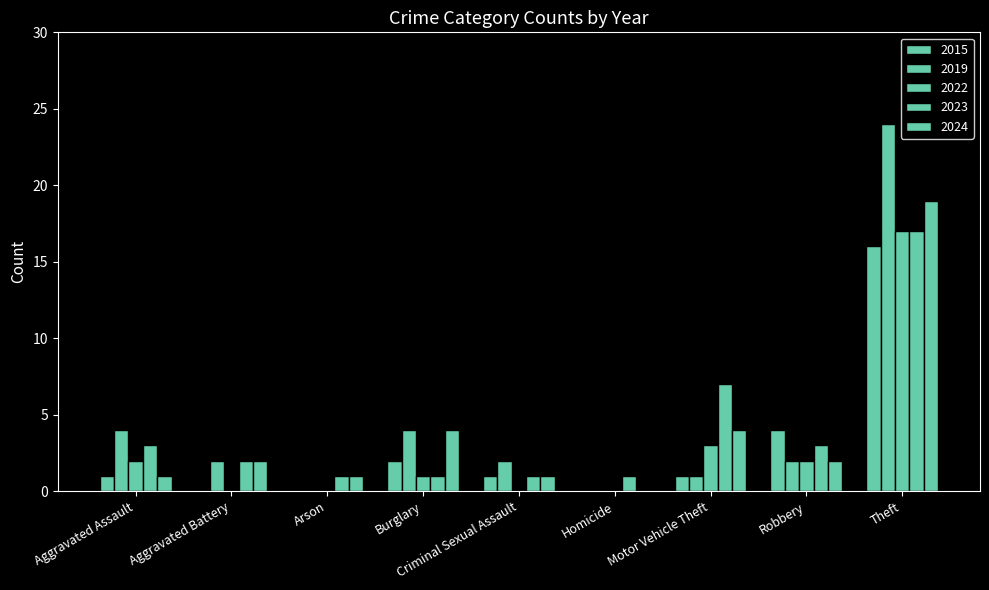

Does the chart contain stacked bars?

No